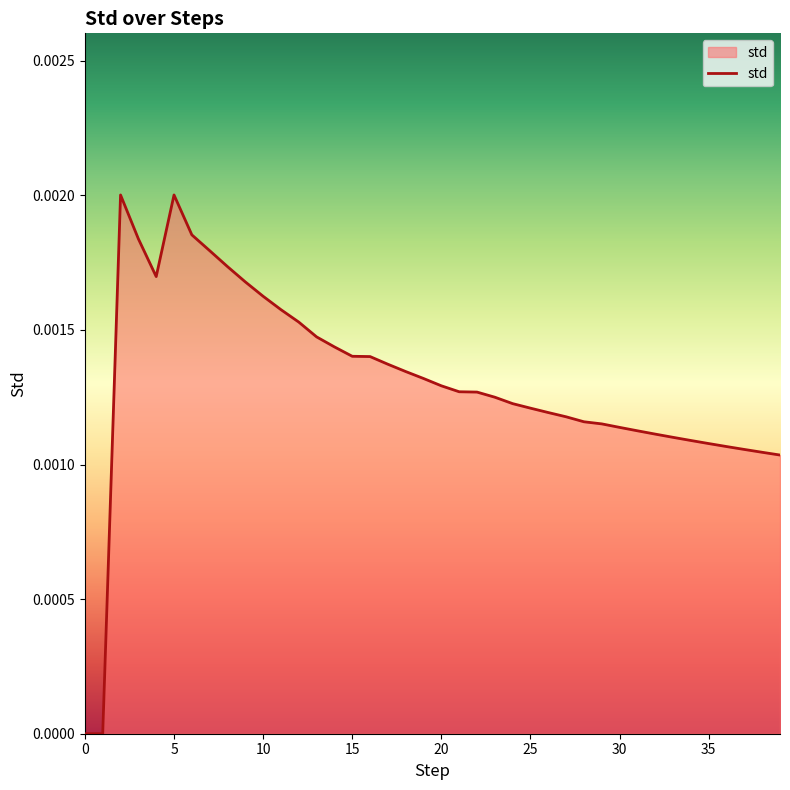

How many points are higher than both their immediate neighbors (excluding endpoints)?

2